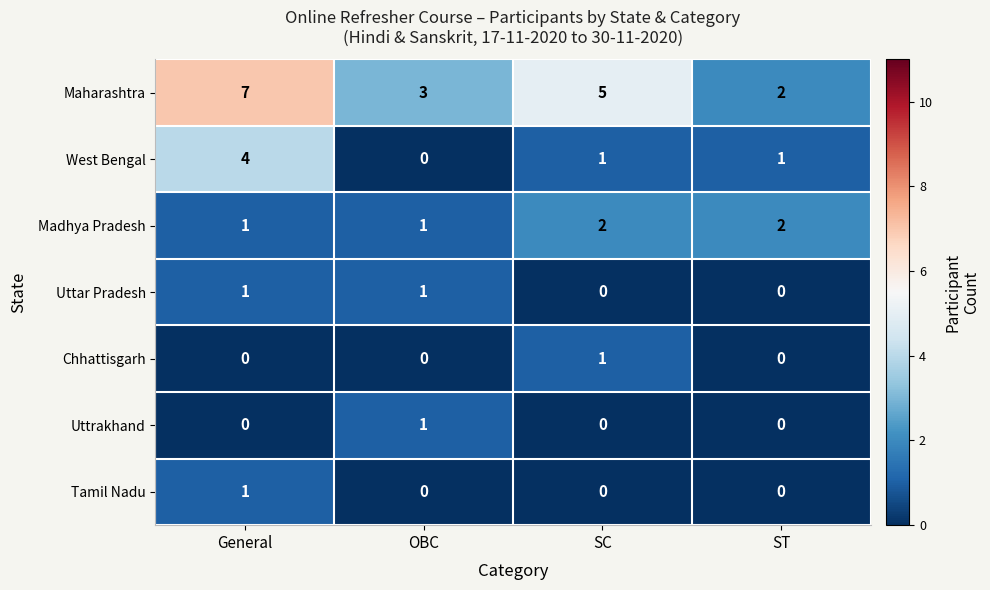

Which series has the largest range (max minus min)?

Maharashtra